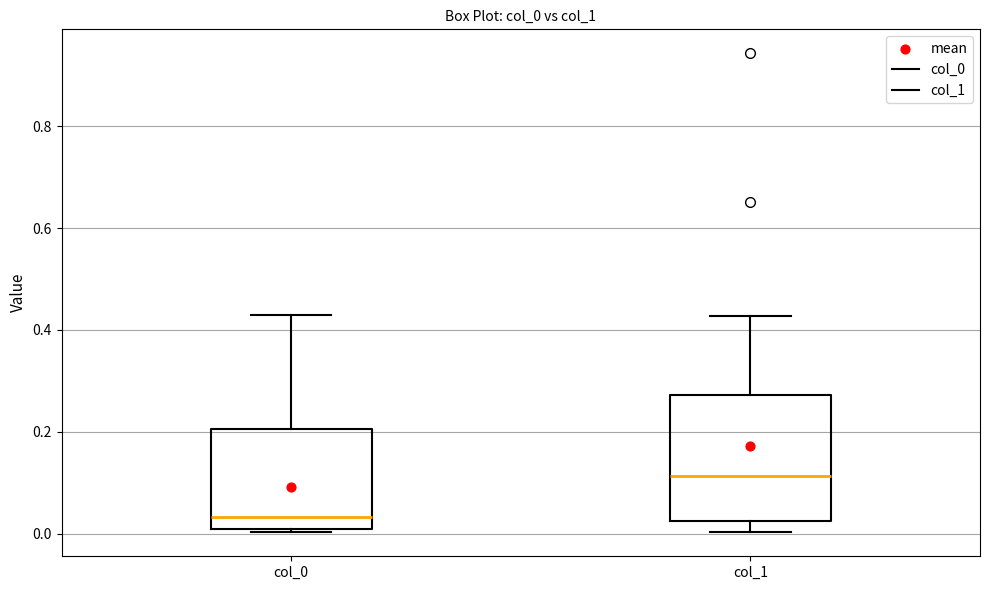

Reading left to right, read every box against the y-axis: the position of its median line, the range the box covers, and the ends of its whiskers. The values are not printed on the chart, so give them approximately, as read against the axis.

col_0: median 0.04, box 0.00 to 0.20, whiskers 0.00 to 0.42
col_1: median 0.12, box 0.02 to 0.28, whiskers 0.00 to 0.42